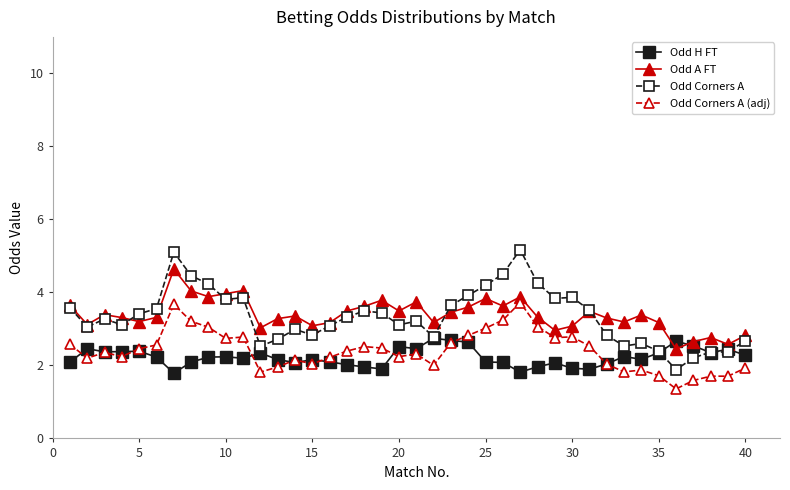

In Odd A FT, how many points are higher than both neighbors (excluding endpoints)?

11